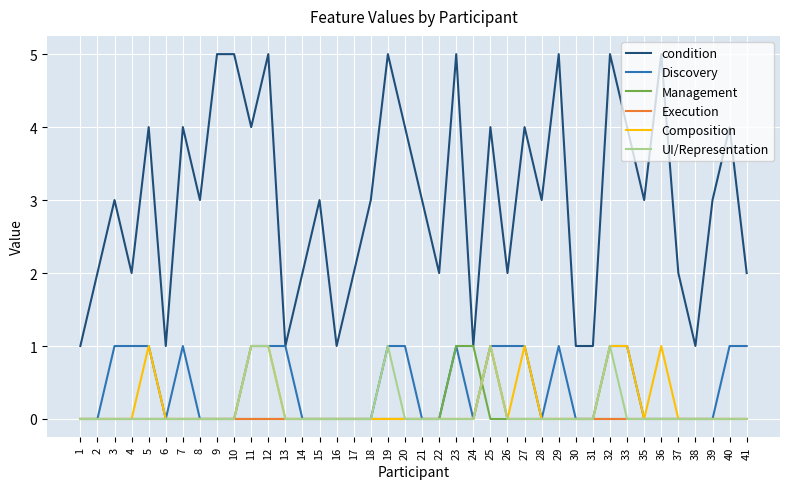

Which series has the largest total across all categories?

condition